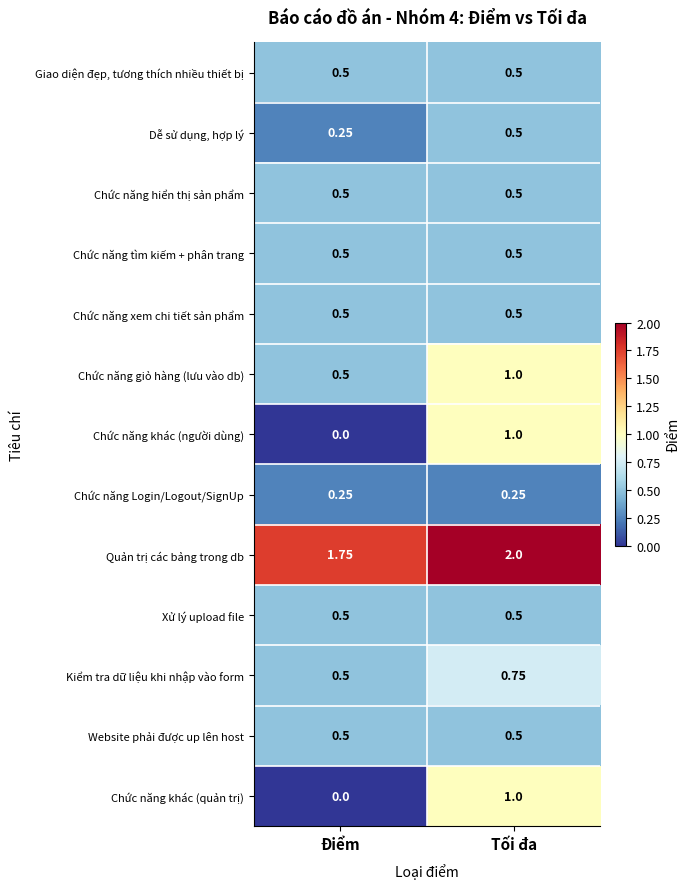

Which series has the largest total across all categories?

Quản trị các bảng trong db